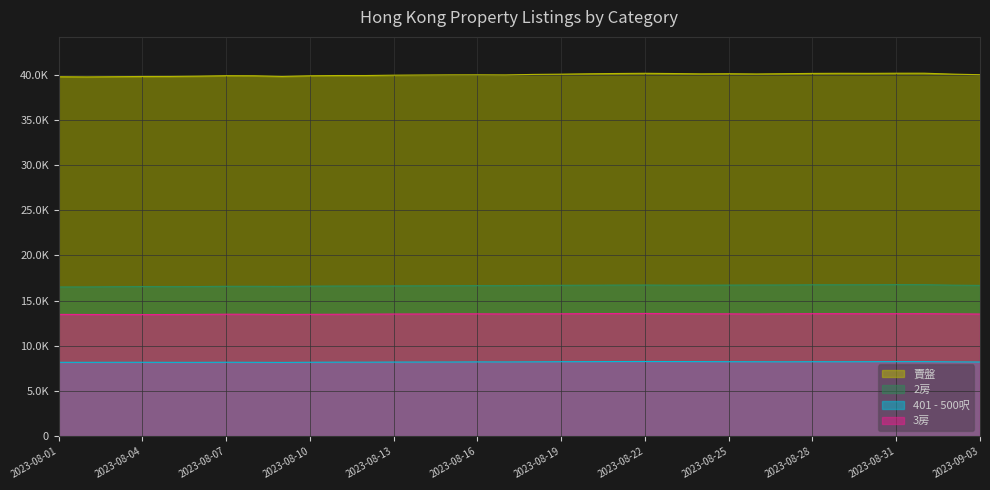

What is the total value across all series at 2023-09-02?

78541